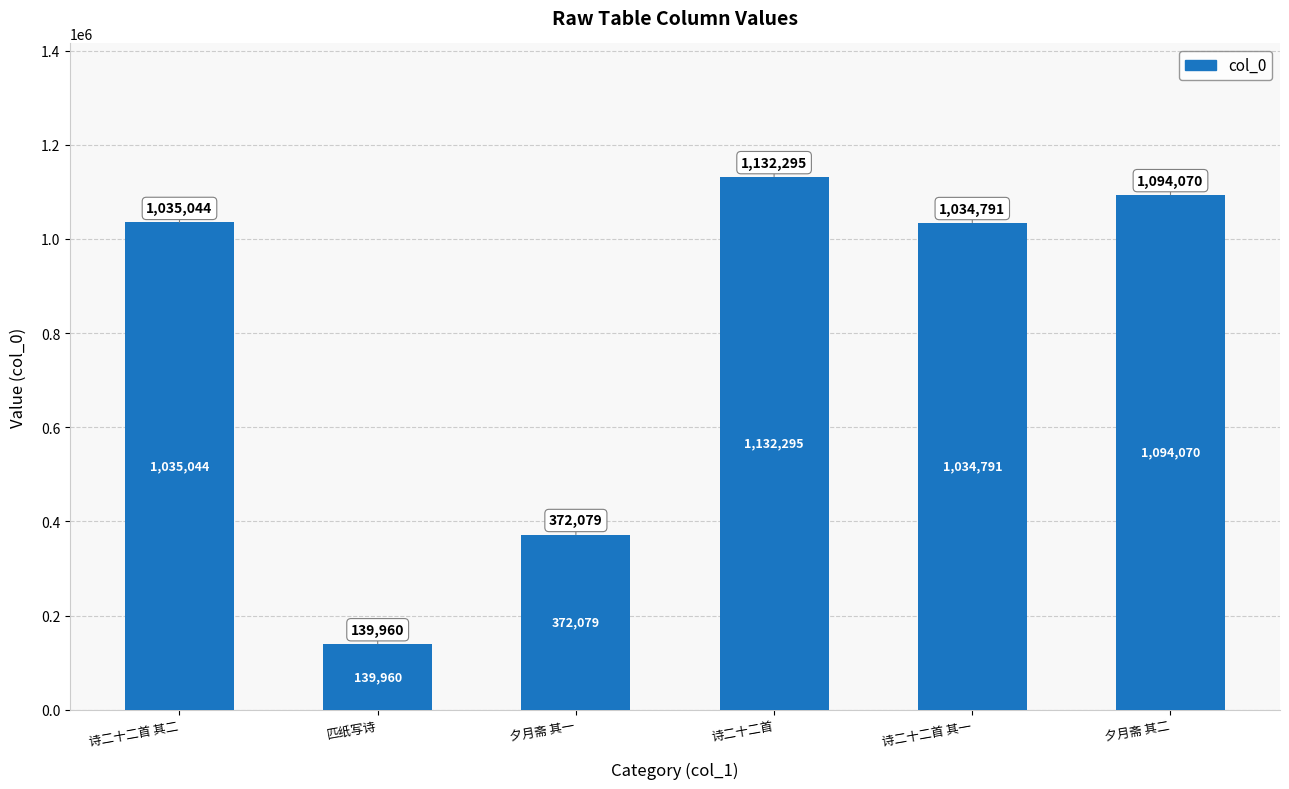

Which category has the highest value across all series?

诗二十二首